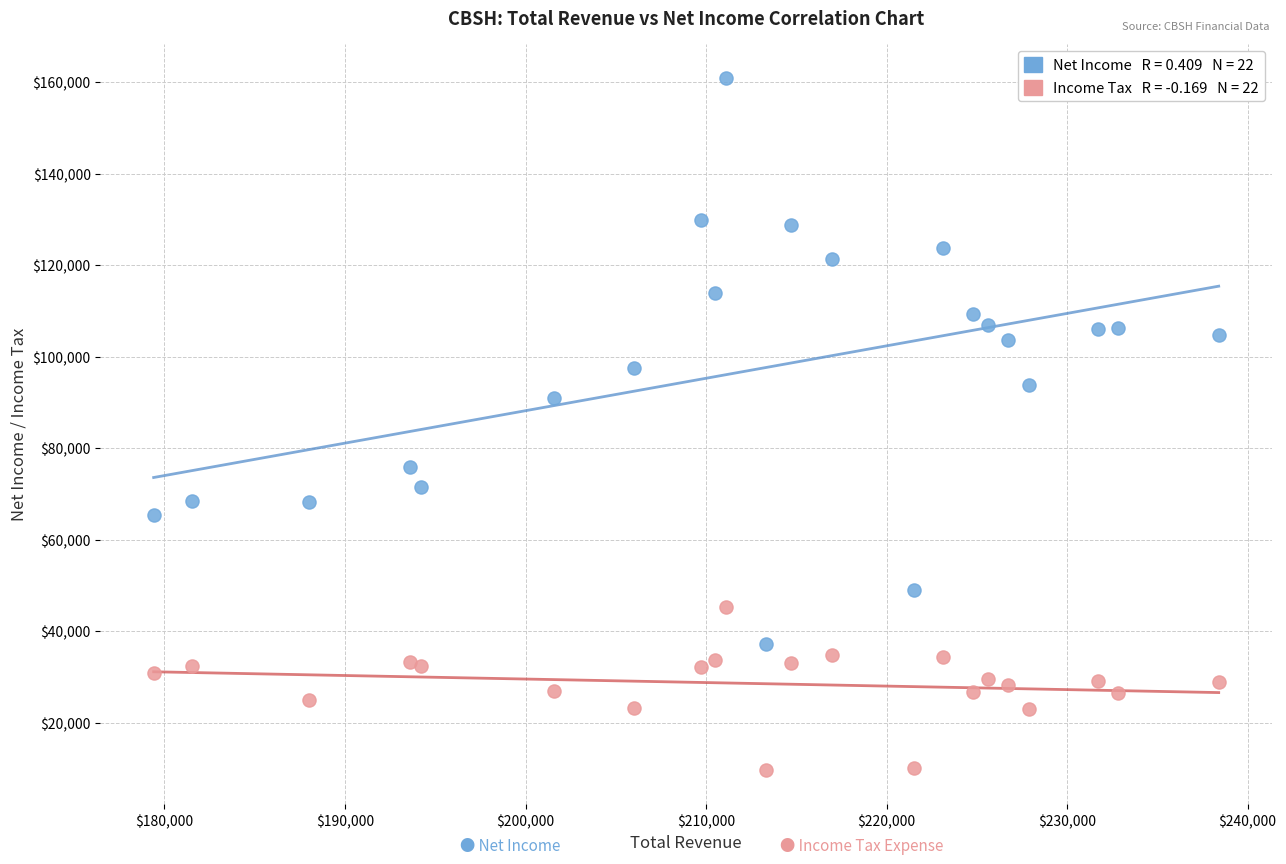

Across all series, what Y value is closest to 85250?

91000